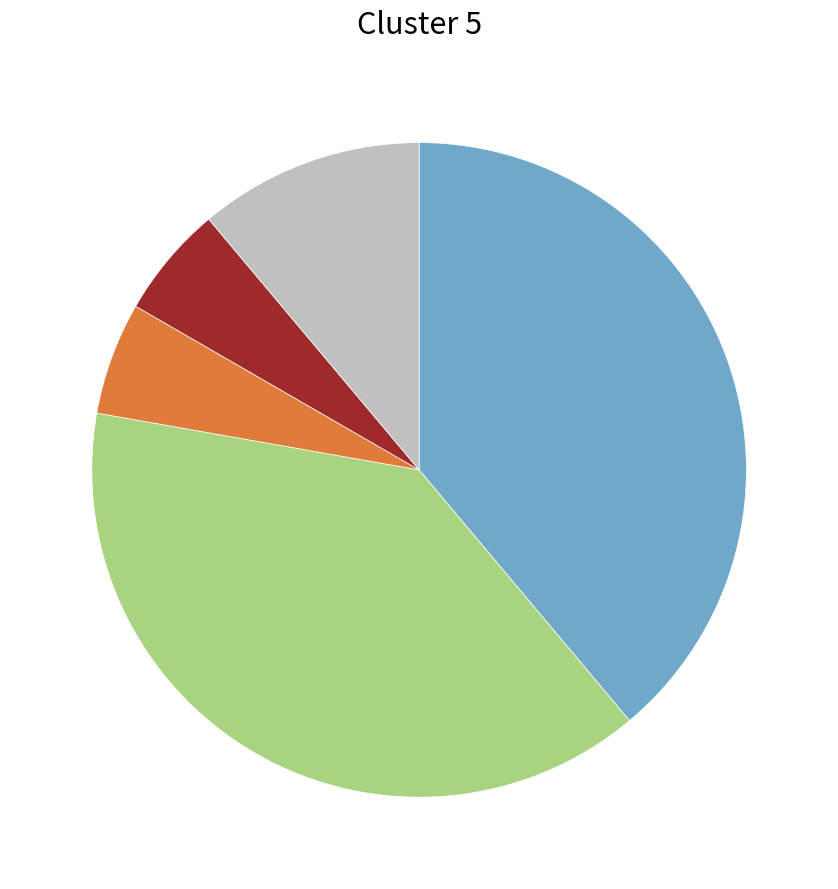

Does any single category account for the majority?

No